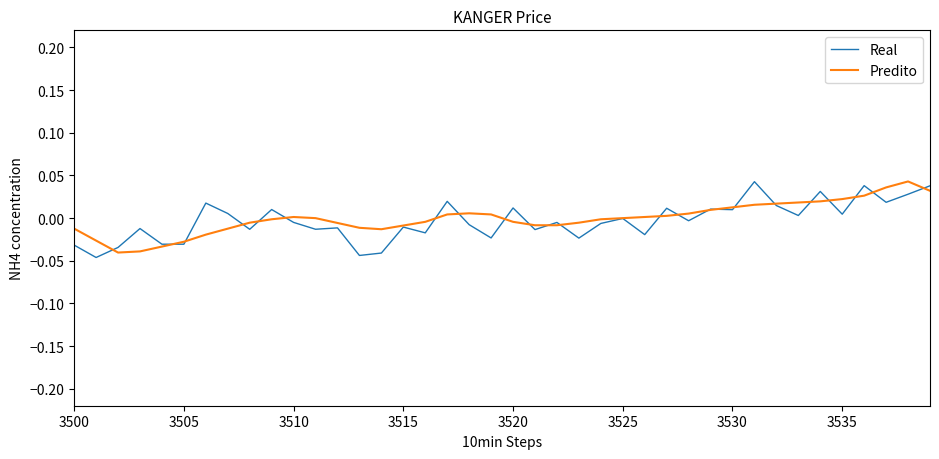

Which series has the largest range (max minus min)?

Real